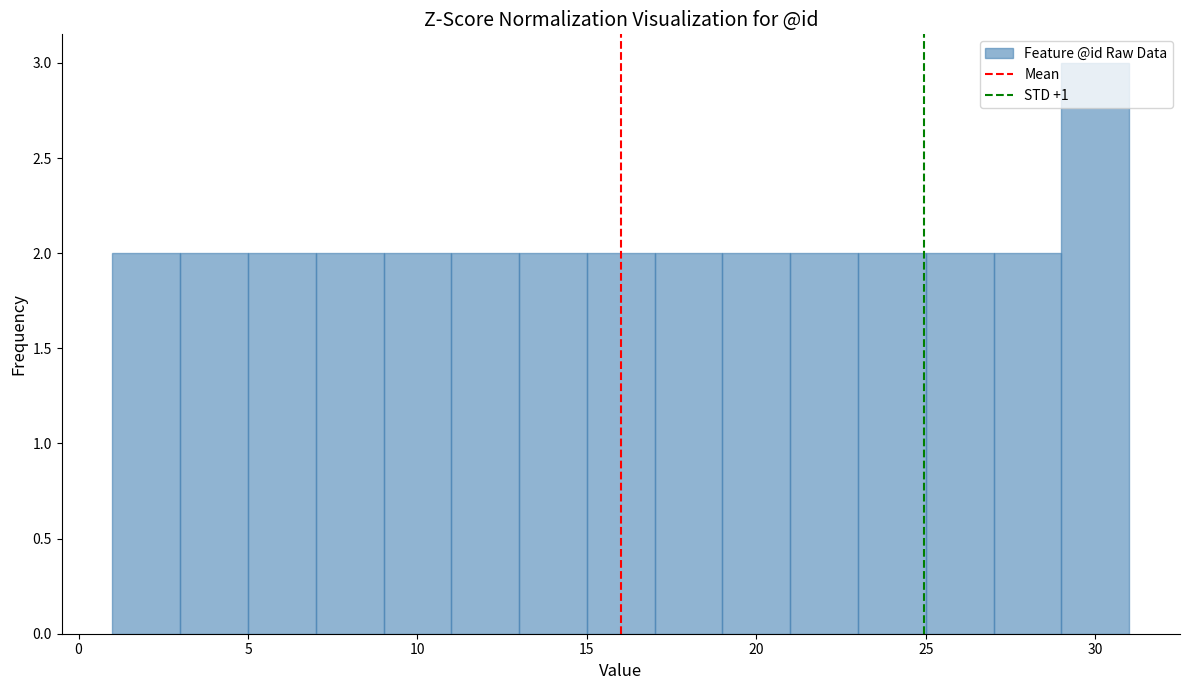

Reading left to right, transcribe this chart: for each bar, give the range it covers on the x-axis and its height. The values are not printed on the chart, so give them approximately, as read against the axis.

1 to 3: 2
3 to 5: 2
5 to 7: 2
7 to 9: 2
9 to 11: 2
11 to 13: 2
13 to 15: 2
15 to 17: 2
17 to 19: 2
19 to 21: 2
21 to 23: 2
23 to 25: 2
25 to 27: 2
27 to 29: 2
29 to 31: 3